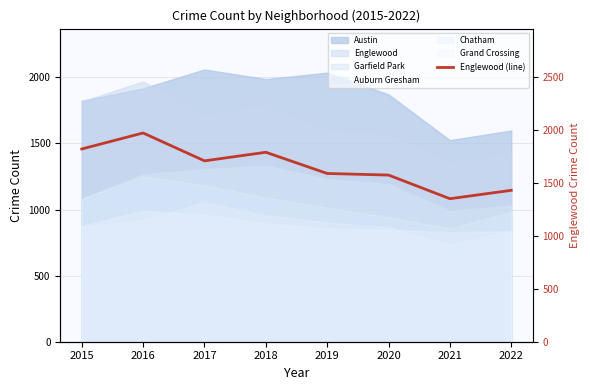

What is the change in value from 2018 to 2020?

-215